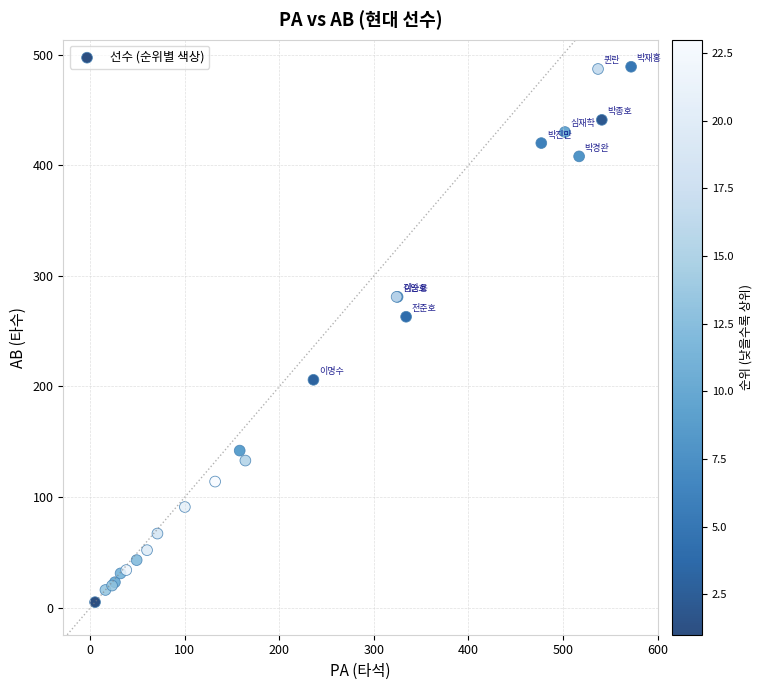

What Y value in the scatter plot is closest to 247?

263